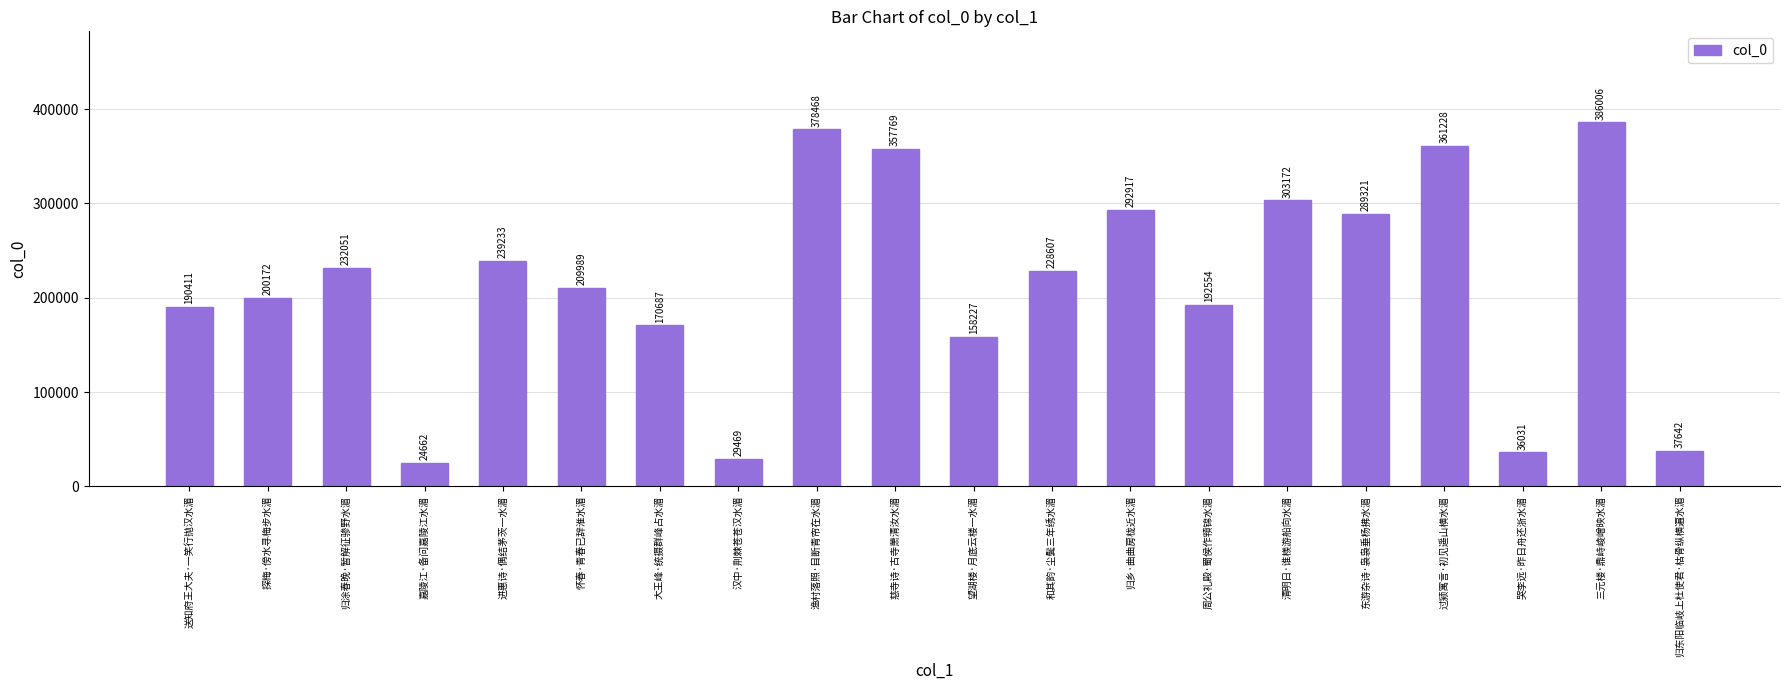

Which label corresponds to the largest value in the chart?

三元楼·鼎峙崚嶒映水湄